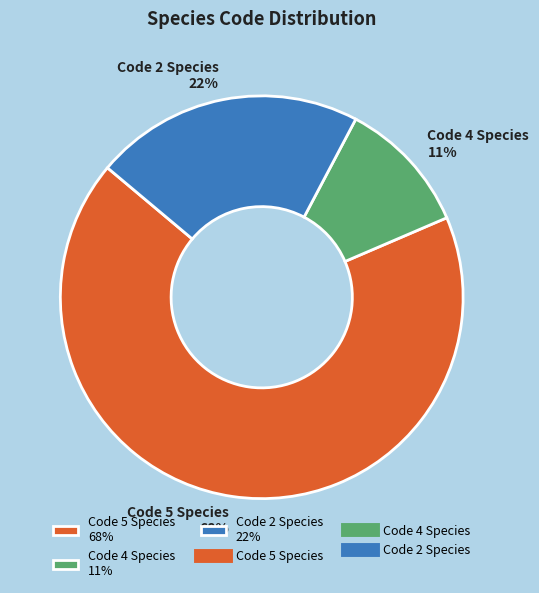

Which category has the smallest portion of the pie?

Code 4 Species 11%